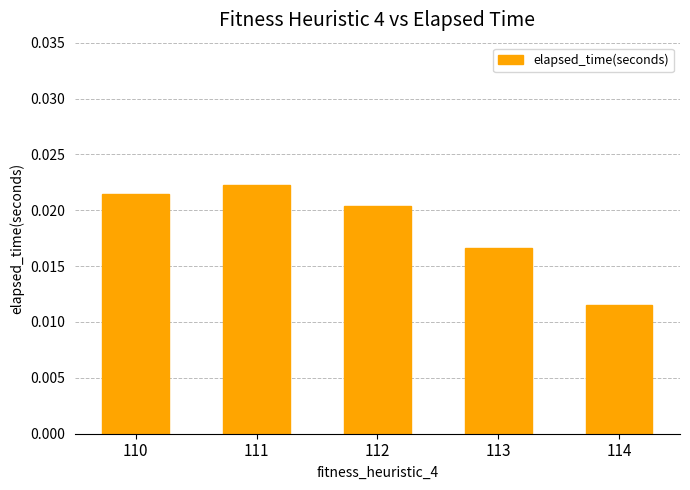

Which label corresponds to the smallest value in the chart?

114